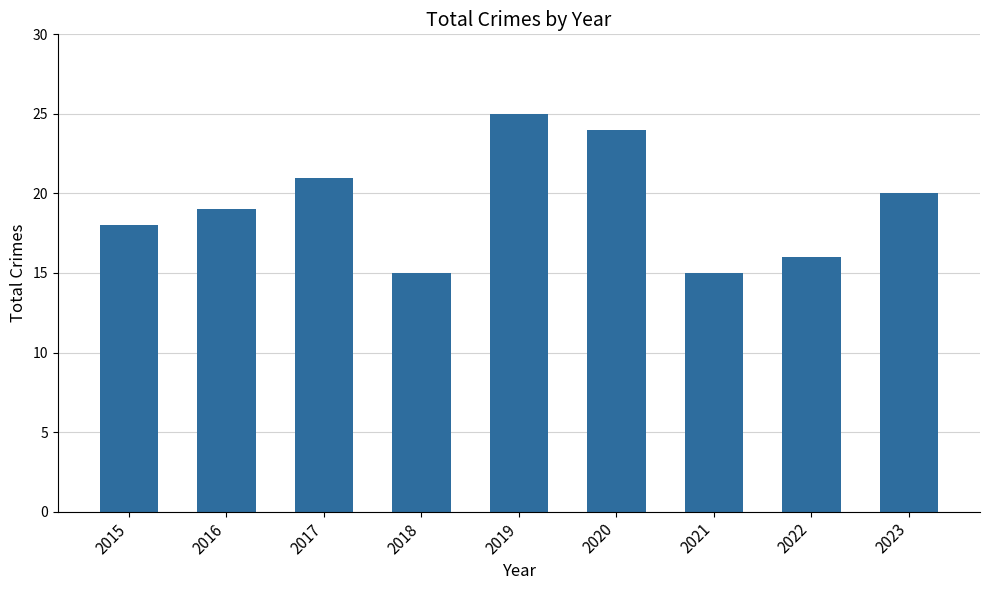

Is it true that the value at 2021 is 15?

True